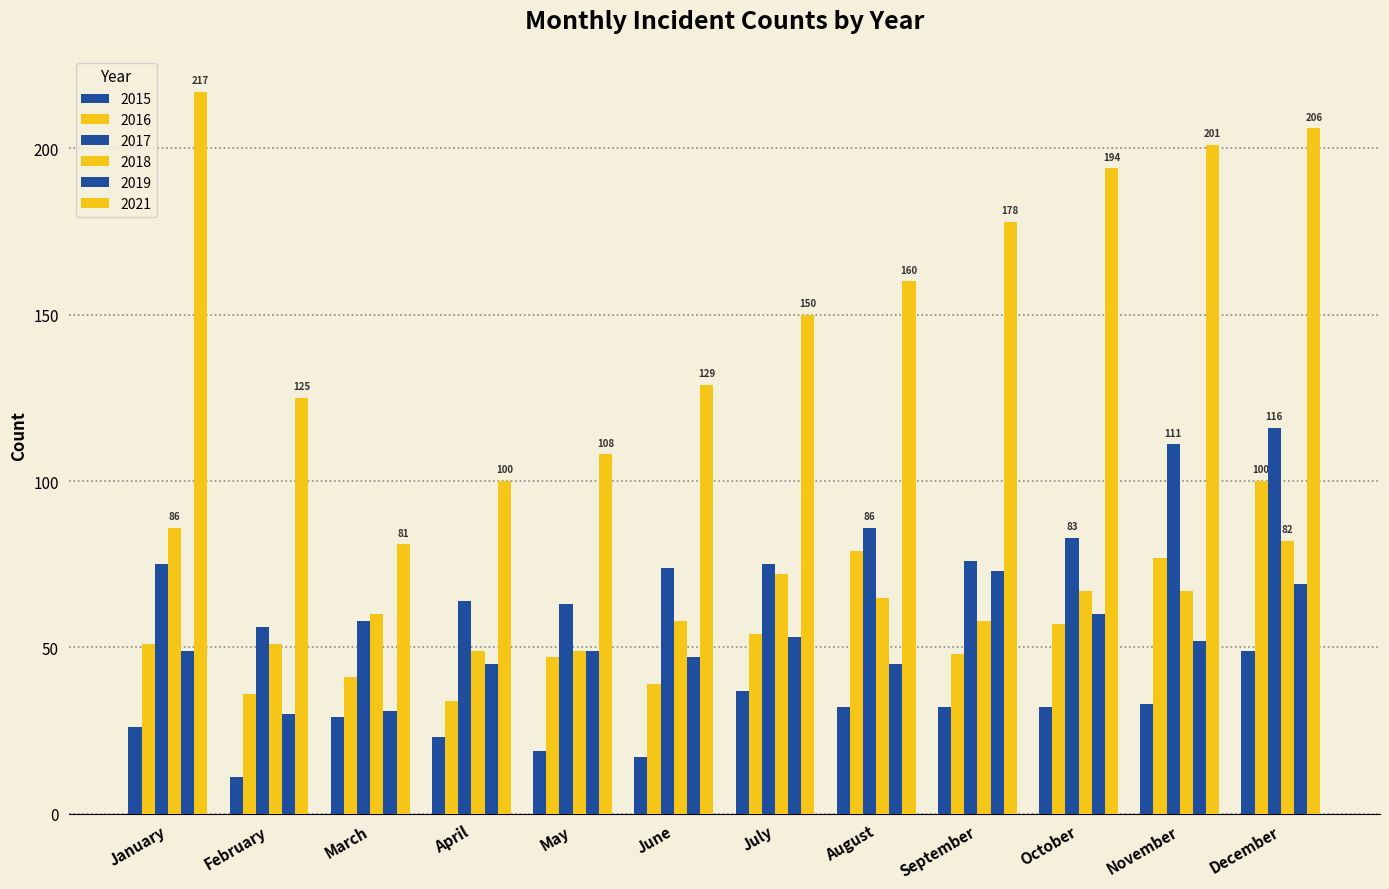

At which category is the sum across all series the highest?

December